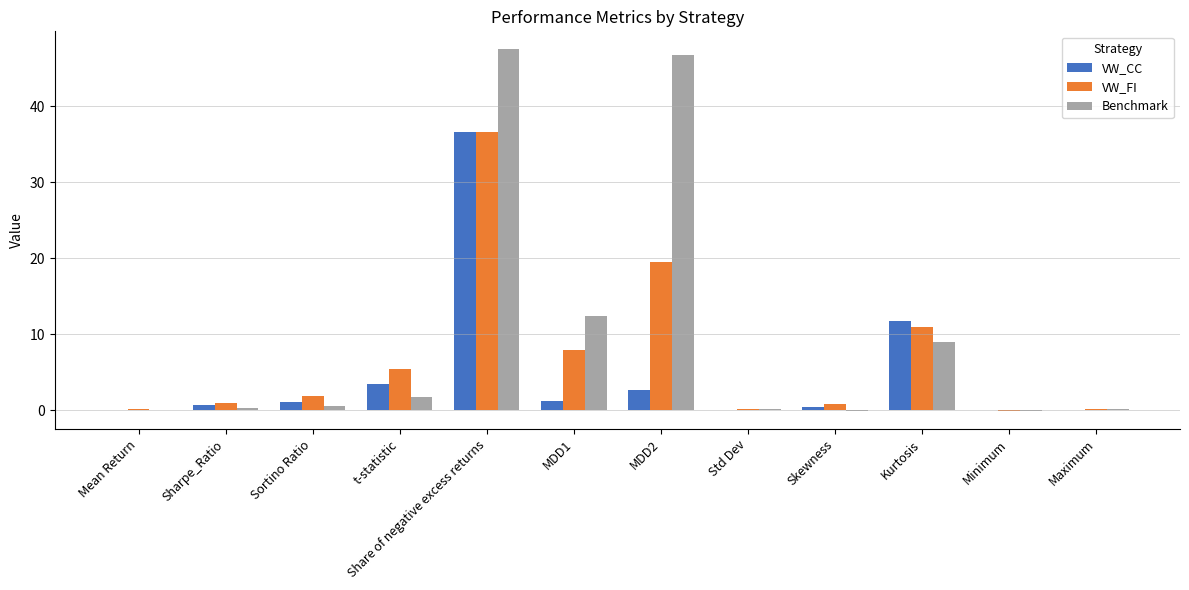

Which category has the highest value in the VW_CC series?

Share of negative excess returns